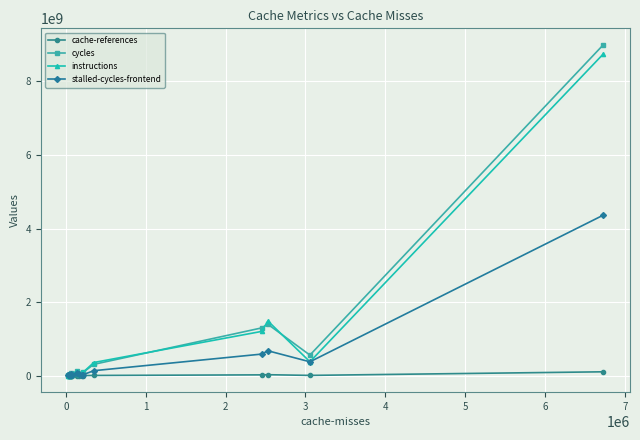

What is the difference between the second highest and minimum values in the cycles series?

1391234198